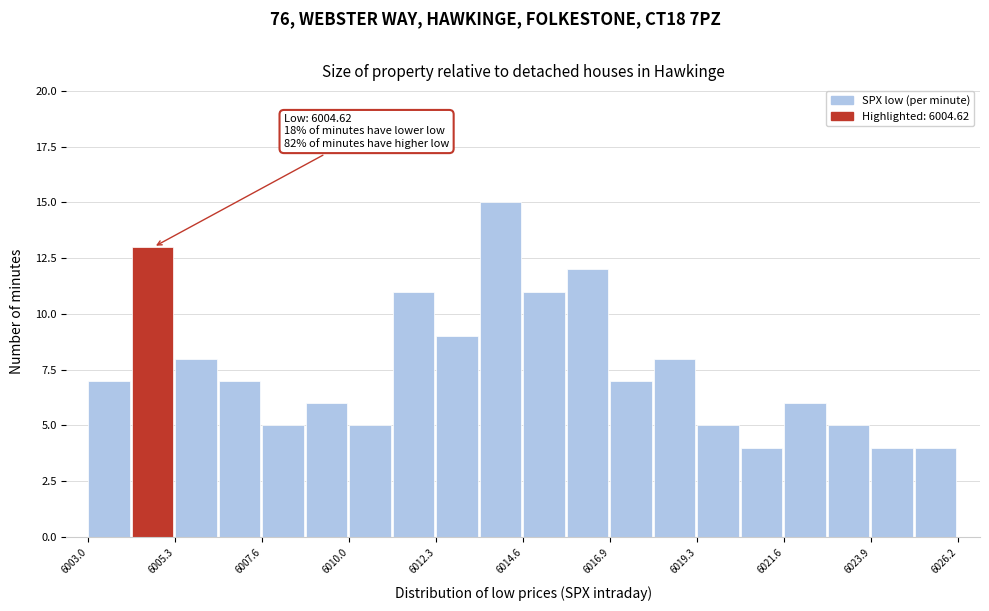

Around what value on the x-axis is the tallest bar? Give the approximate position of its centre, as read against the axis.

6014.0